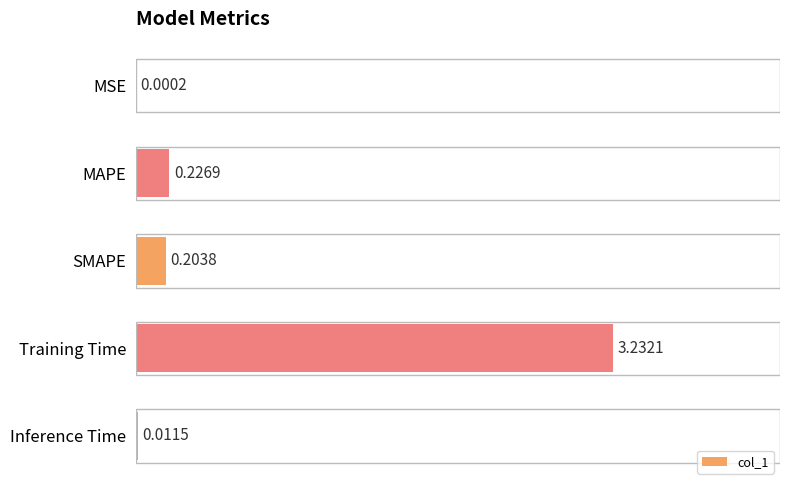

Where is the data nearest to the value 1?

MAPE